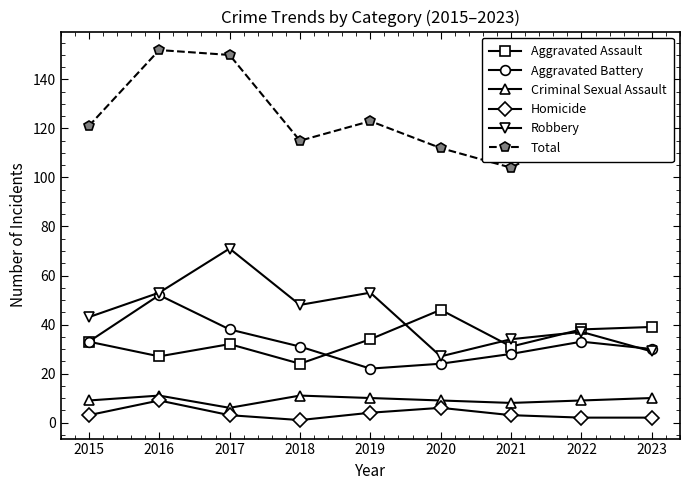

Count the Criminal Sexual Assault values in the range 9 to 10.

5